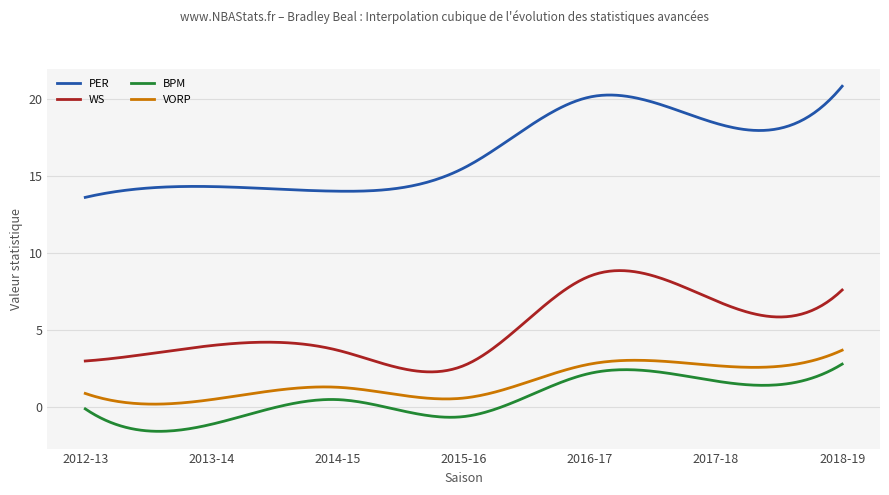

What is the difference between the maximum and minimum values in the WS series?

6.6